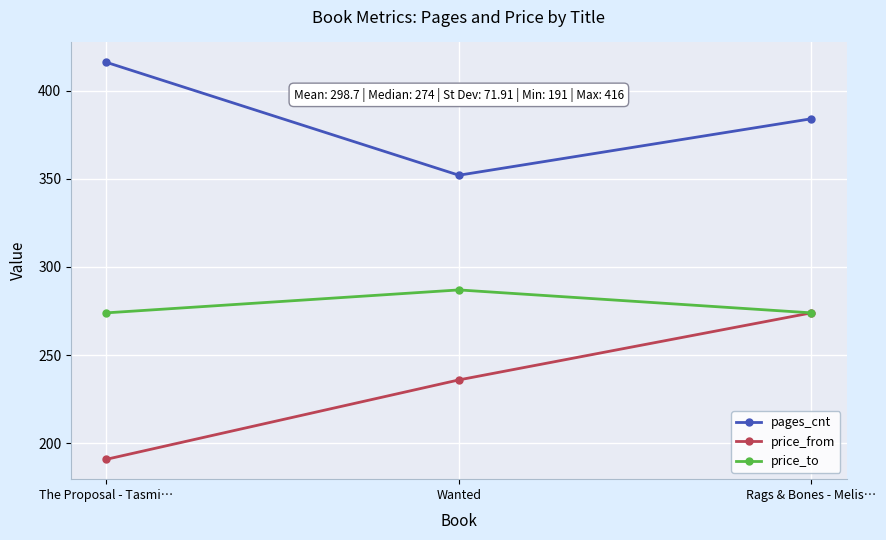

What is the difference between the pages_cnt values at The Proposal - Tasmi… and Wanted?

64